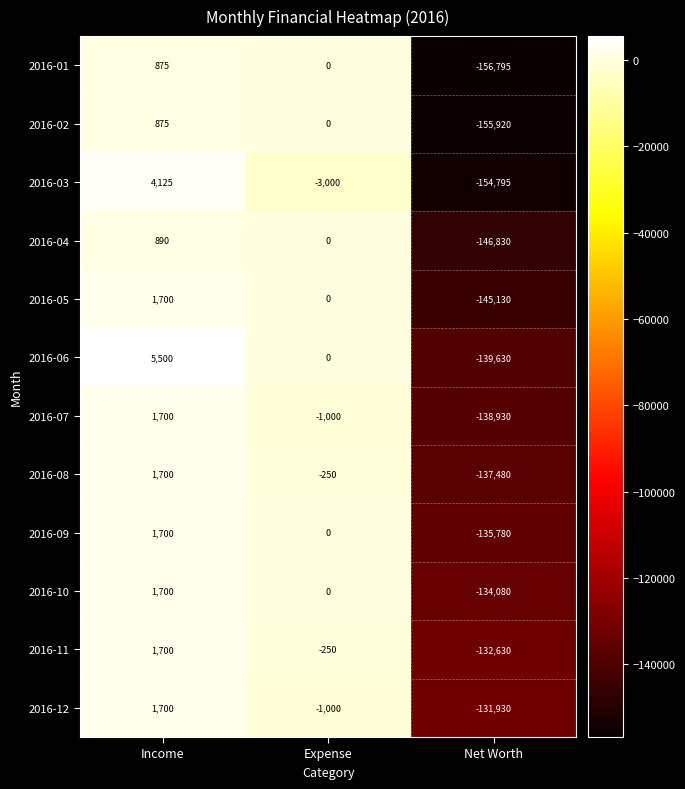

What is the total value across all series at Expense?

-5500